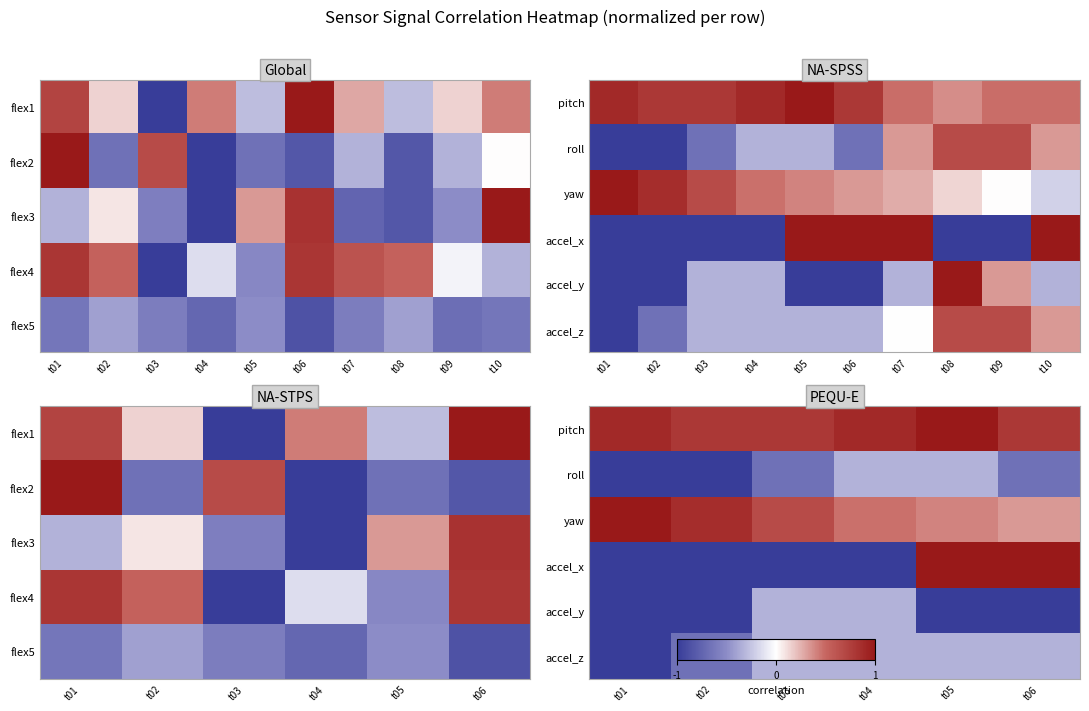

What is the spread (max minus min) of values at t06?

2.0